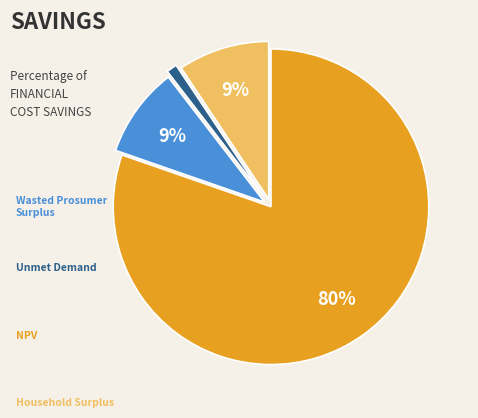

Is there a majority slice in this chart?

Yes